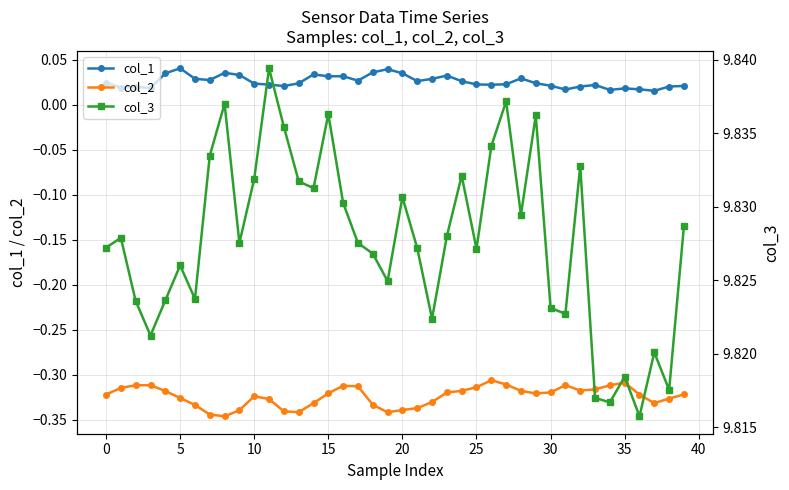

How many categories are shown in the chart?

40